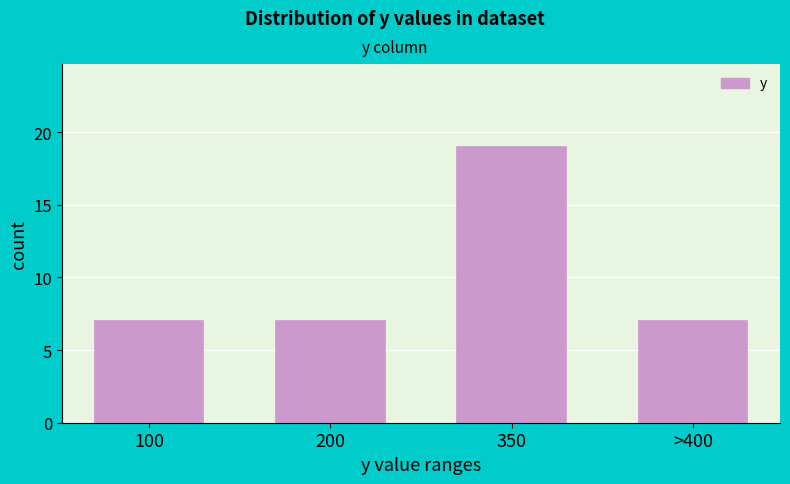

Reading left to right, transcribe all the data shown in this chart.

7	7	19	7